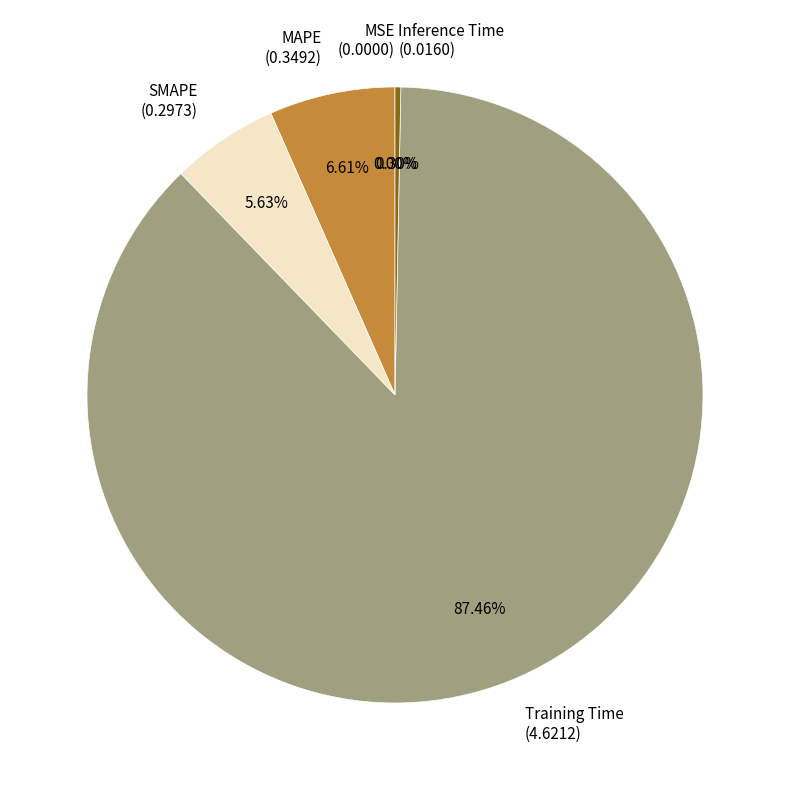

What portion of the pie excludes SMAPE?

94.4%